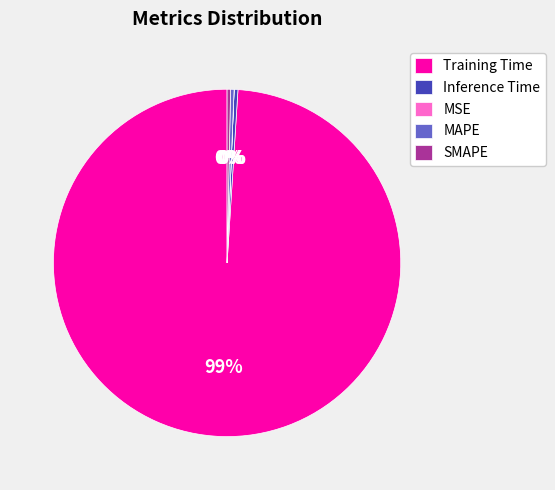

To the nearest percent, what is the average slice percentage?

20%